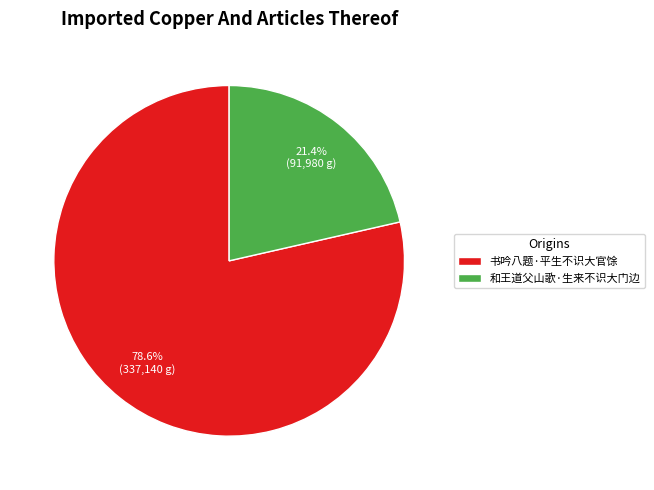

To the nearest percent, what portion does 书吟八题·平生不识大官馀 represent?

79%